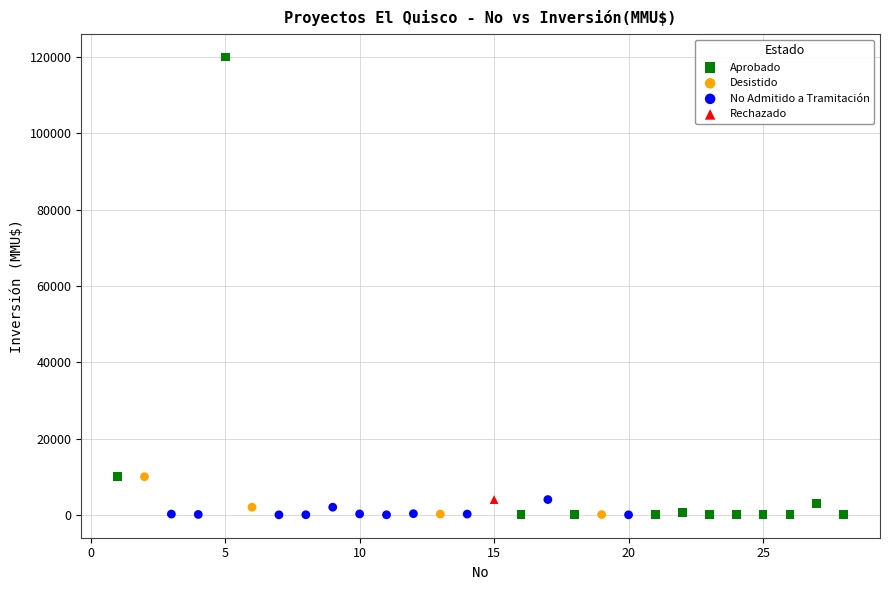

What are all the series names shown in the legend?

Aprobado, Desistido, No Admitido a Tramitación, Rechazado